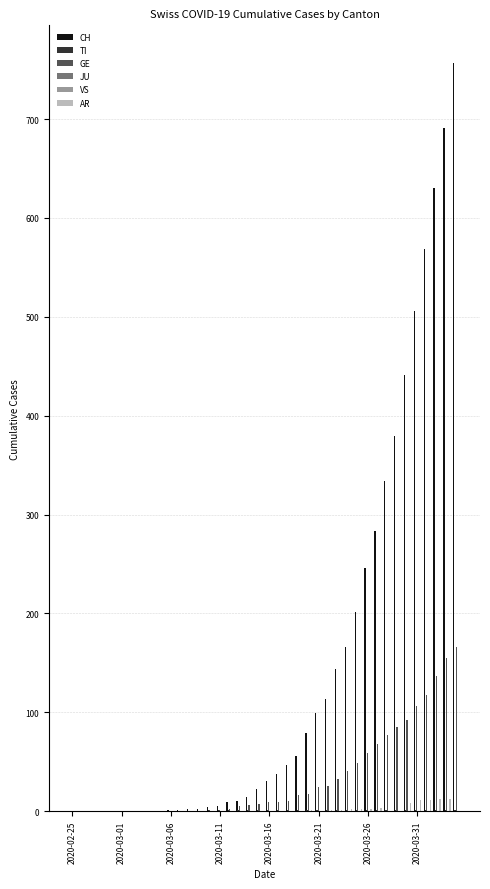

Which series has the widest spread of values?

CH